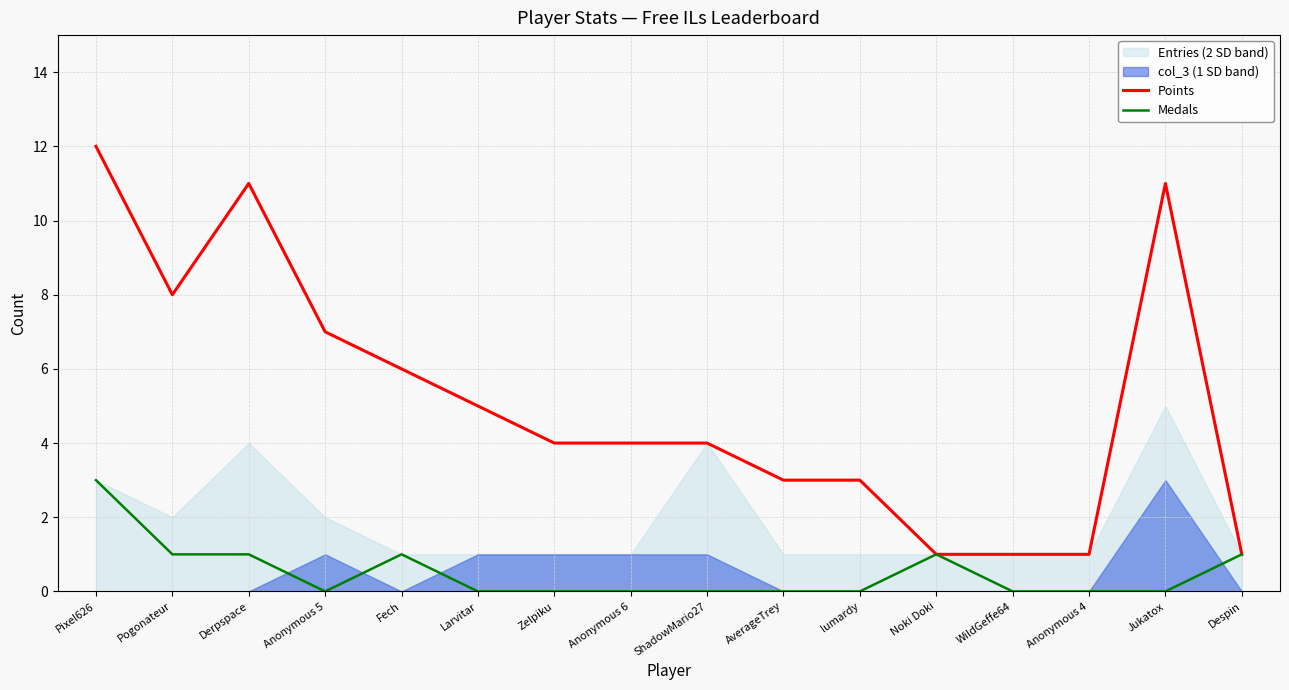

What is the label of the 4th point from the right?

WildGeffe64